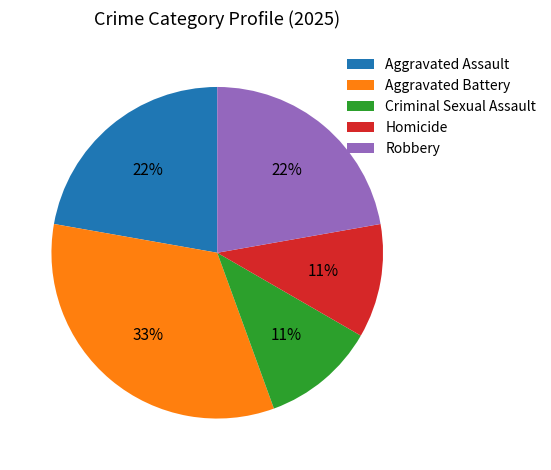

Combined, do Criminal Sexual Assault and Aggravated Assault account for over 50%?

No